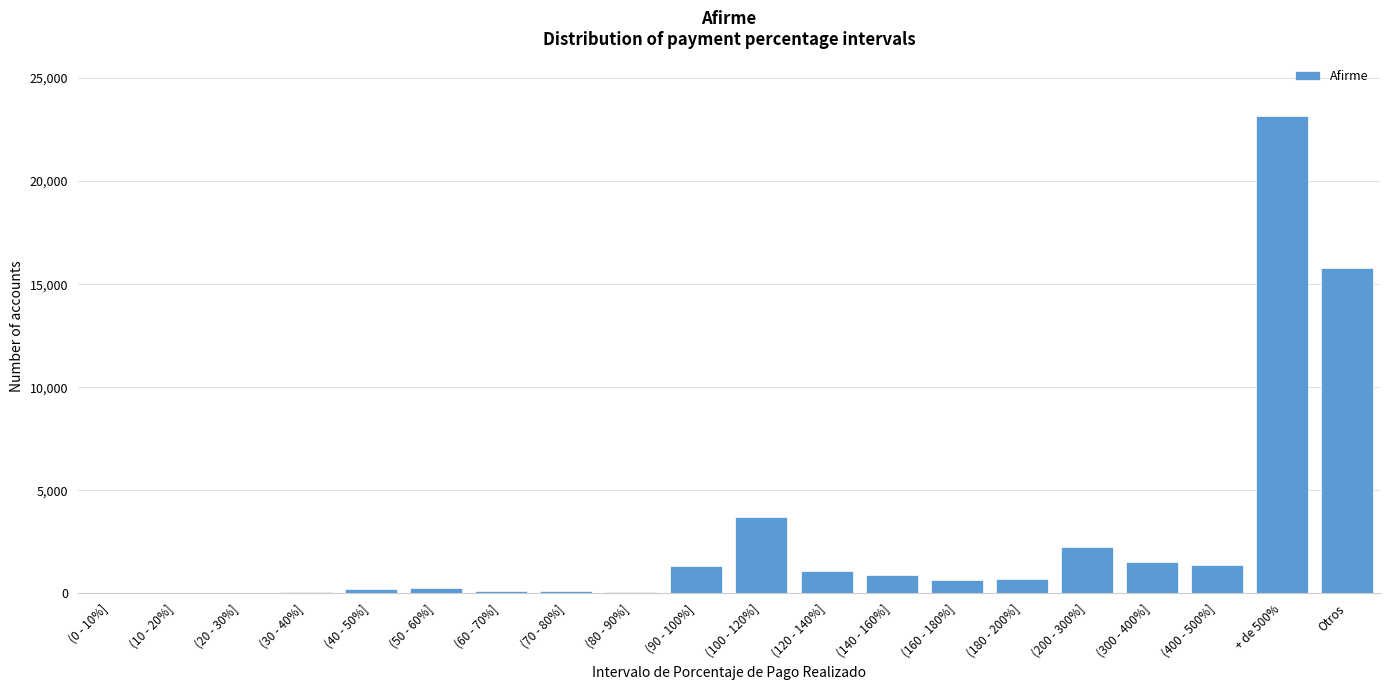

What is the greatest value displayed?

23161